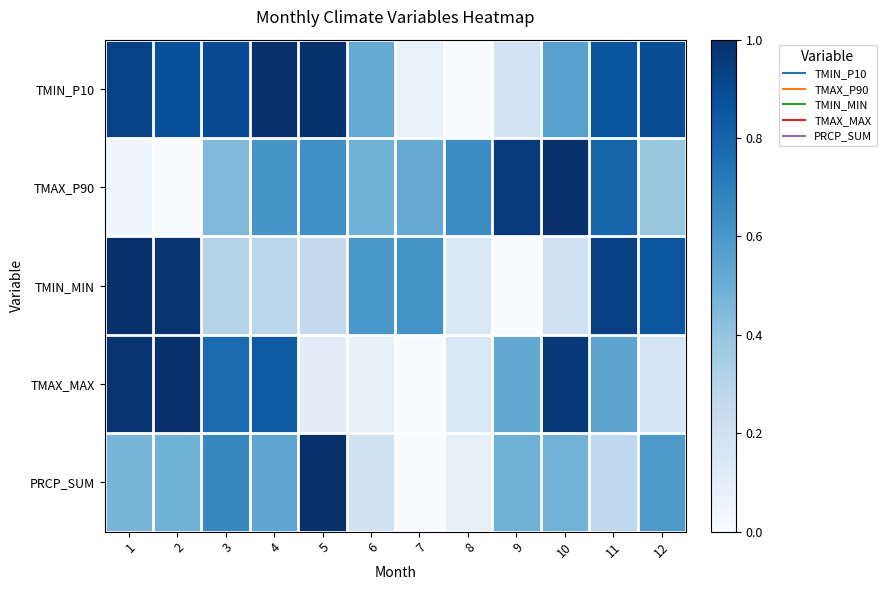

Reading left to right, list all the values displayed in this chart.

TMIN_P10: 1=0.9	2=0.9	3=0.9	4=1.0	5=1.0	6=0.5	7=0.1	8=0.0	9=0.2	10=0.6	11=0.9	12=0.9
TMAX_P90: 1=0.0	2=0.0	3=0.4	4=0.6	5=0.6	6=0.5	7=0.5	8=0.6	9=1.0	10=1.0	11=0.8	12=0.4
TMIN_MIN: 1=1.0	2=1.0	3=0.3	4=0.3	5=0.3	6=0.6	7=0.6	8=0.1	9=0.0	10=0.2	11=0.9	12=0.9
TMAX_MAX: 1=1.0	2=1.0	3=0.8	4=0.8	5=0.1	6=0.1	7=0.0	8=0.1	9=0.5	10=1.0	11=0.5	12=0.2
PRCP_SUM: 1=0.5	2=0.5	3=0.7	4=0.5	5=1.0	6=0.2	7=0.0	8=0.1	9=0.5	10=0.5	11=0.3	12=0.6